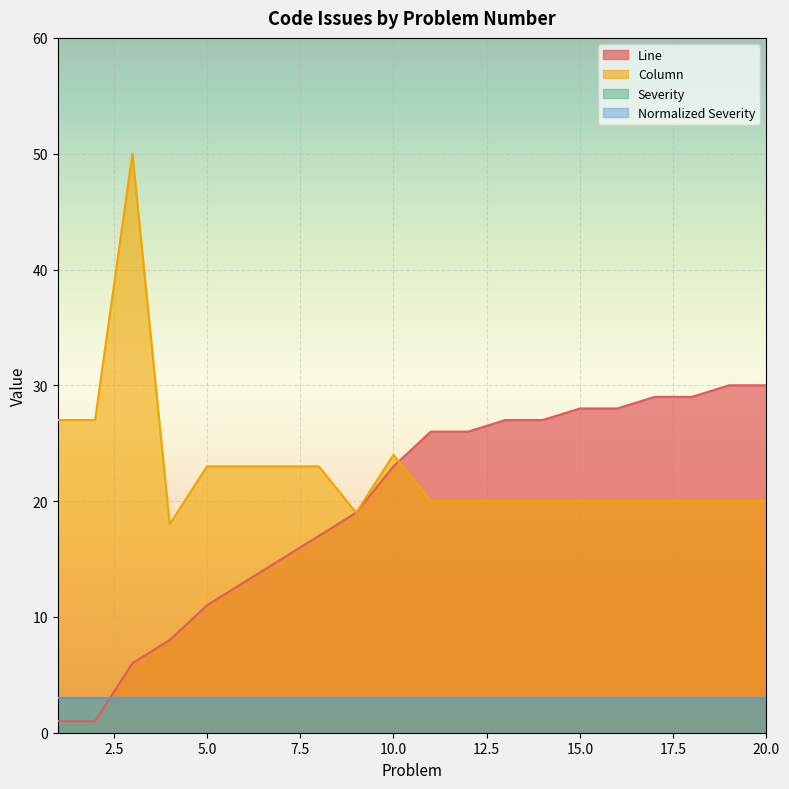

True or false: Column has more than 0 interior local peaks.

True